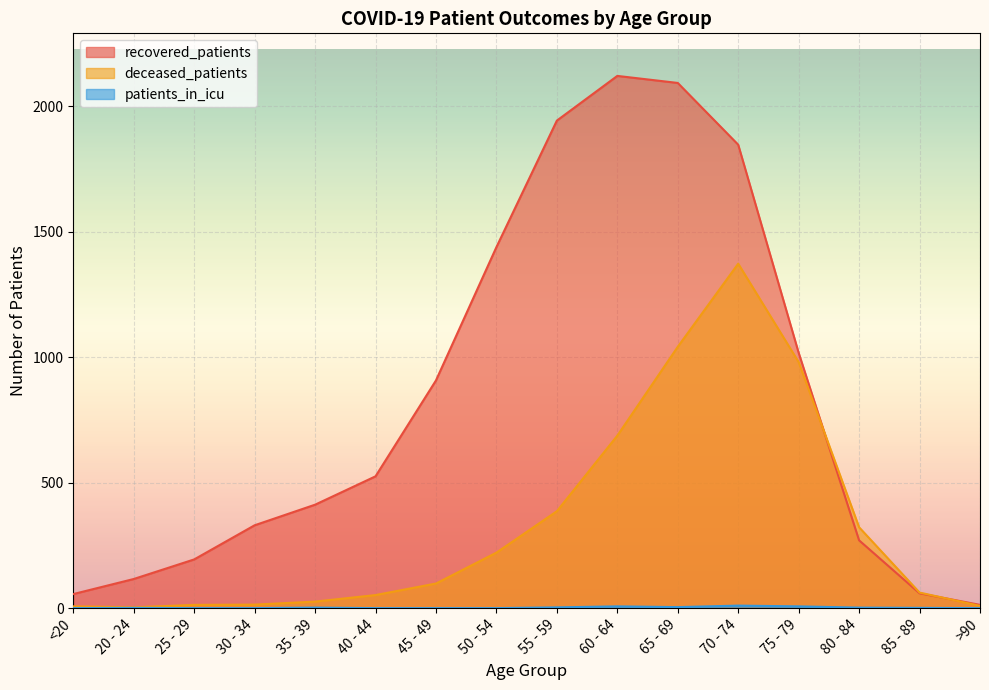

How many lines are shown in the chart?

3